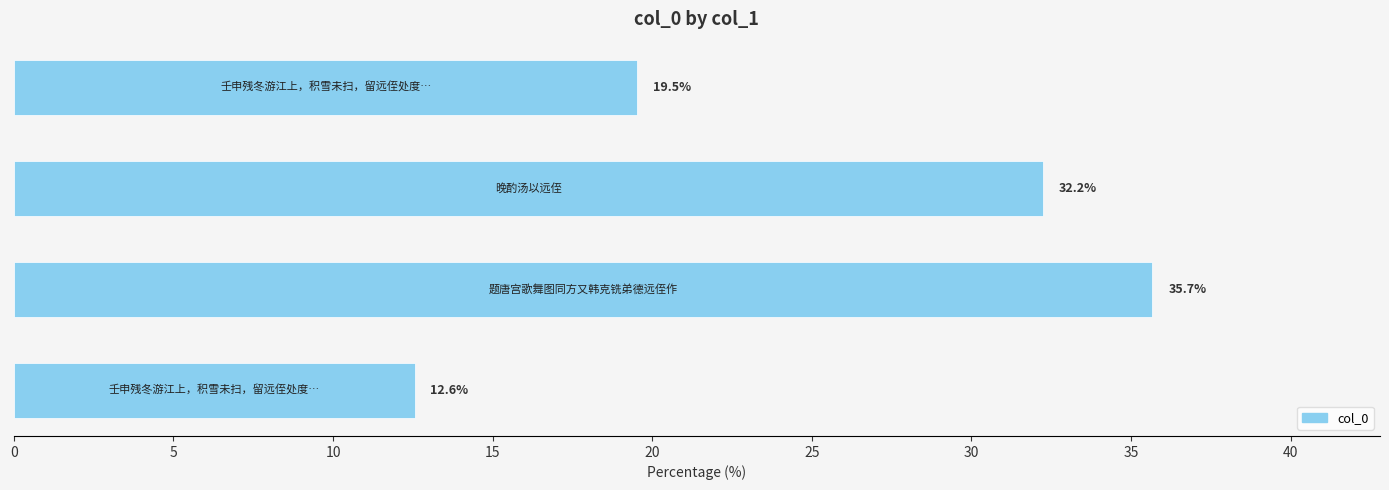

Reading top to bottom, what are all the values shown in this chart?

19.5	32.2	35.7	12.6